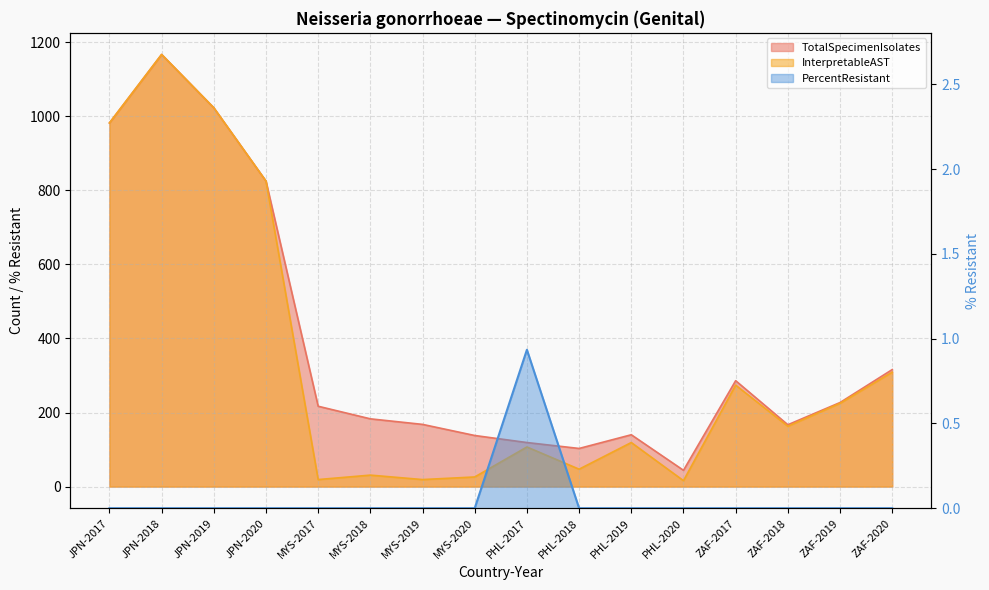

How many positive values does the PercentResistant series have?

1